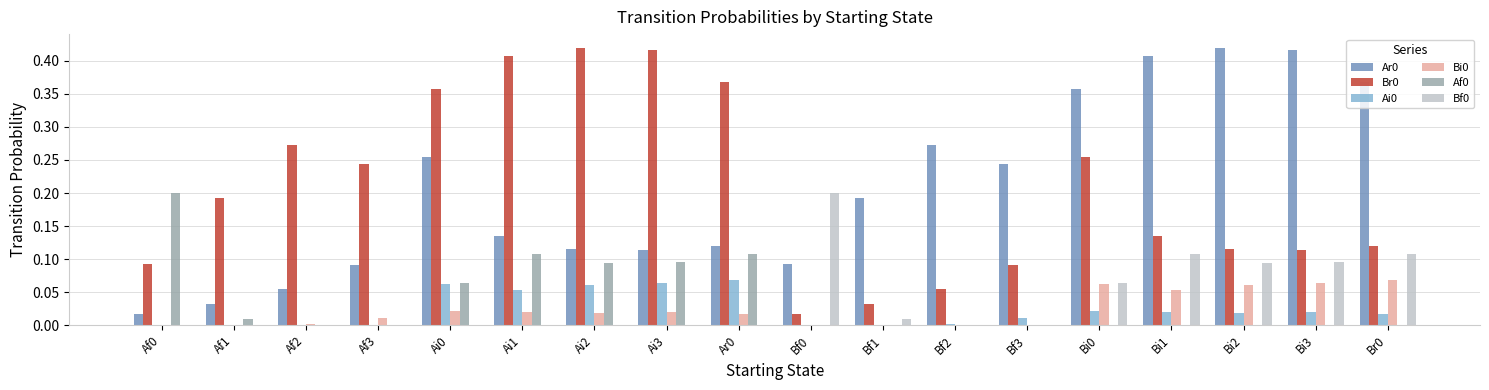

True or false: Af0 has a value of 0.0 at Ar0.

False